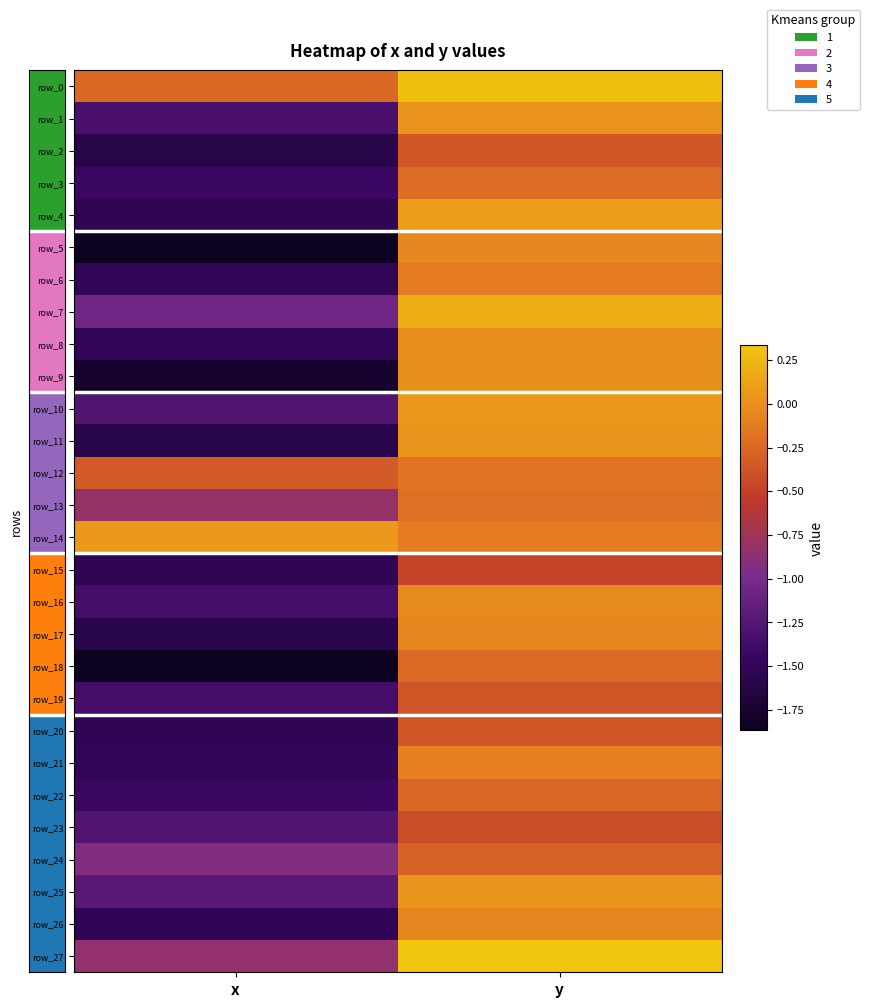

At which label is row_6 closest to 0?

y